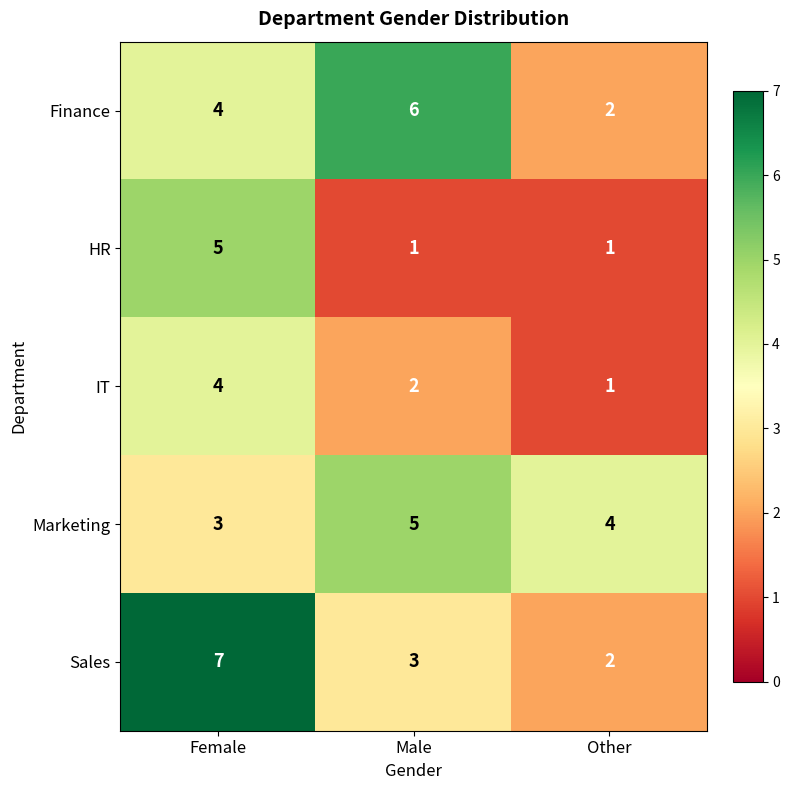

What is the difference between the HR values at Male and Female?

4